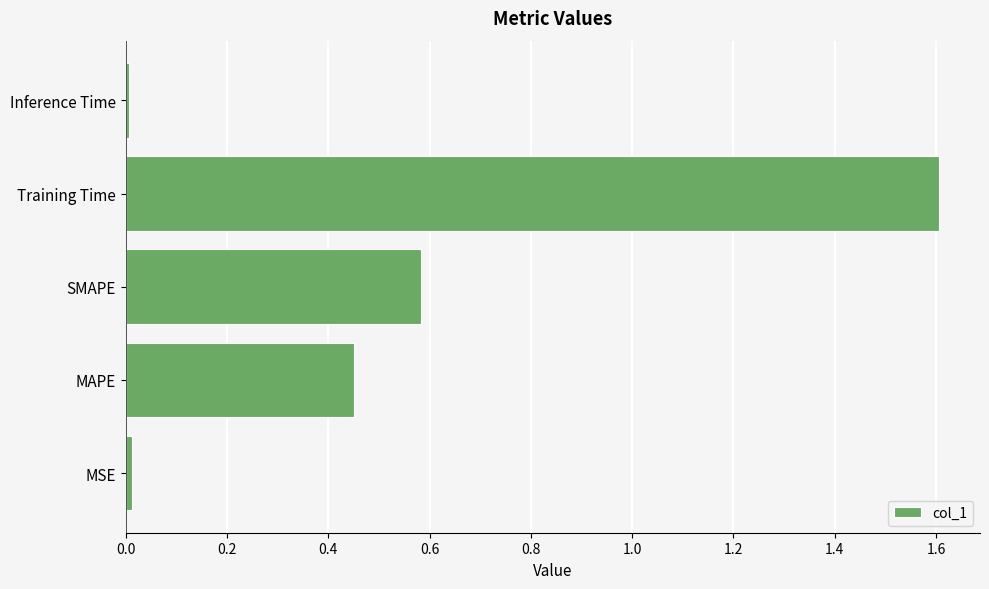

At which category does the chart reach its peak across all series?

Training Time